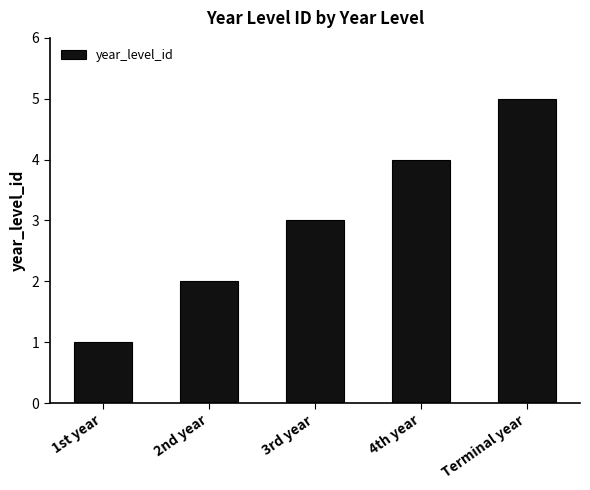

Reading right to left, transcribe all the data shown in this chart.

Terminal year=5	4th year=4	3rd year=3	2nd year=2	1st year=1